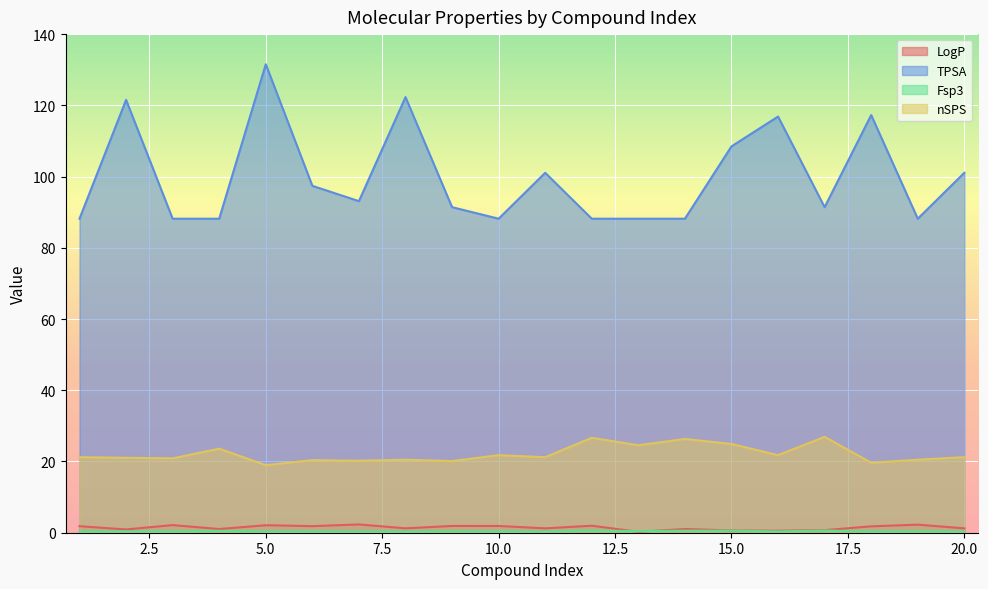

Which series ends up on top after the final intersection of Fsp3 and LogP?

LogP